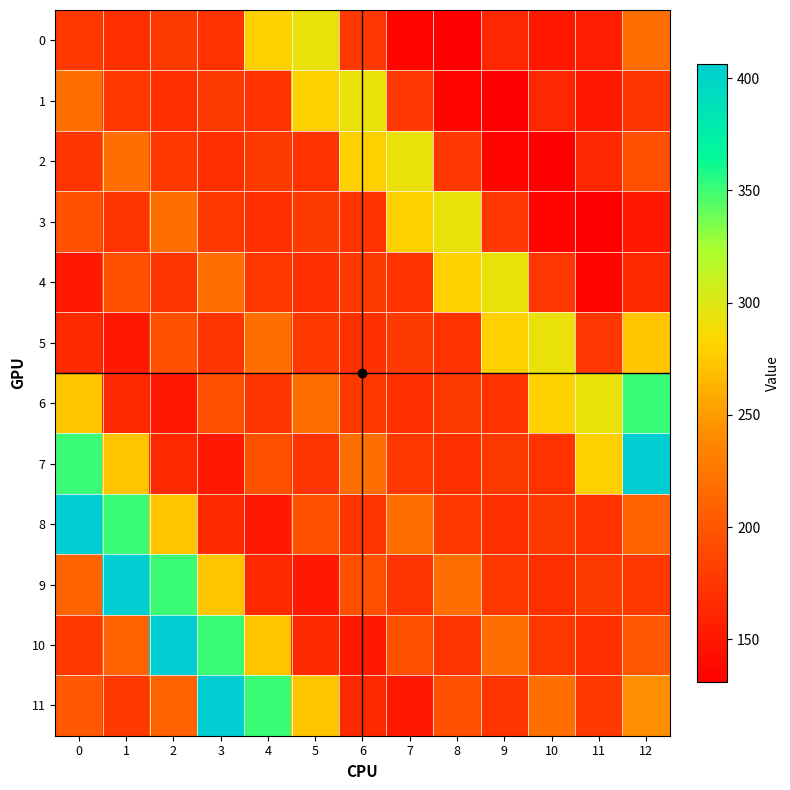

Reading left to right, extract all data points from this chart.

0: 0=176.7	1=170.3	2=178.0	3=171.0	4=279.0	5=293.0	6=176.0	7=136.0	8=131.0	9=163.0	10=152.0	11=156.0	12=218.6
1: 0=218.6	1=176.7	2=170.3	3=178.0	4=171.0	5=279.0	6=293.0	7=176.0	8=136.0	9=131.0	10=163.0	11=152.0	12=173.6
2: 0=173.6	1=218.6	2=176.7	3=170.3	4=178.0	5=171.0	6=279.0	7=293.0	8=176.0	9=136.0	10=131.0	11=163.0	12=195.1
3: 0=195.1	1=173.6	2=218.6	3=176.7	4=170.3	5=178.0	6=171.0	7=279.0	8=293.0	9=176.0	10=136.0	11=131.0	12=152.3
4: 0=152.3	1=195.1	2=173.6	3=218.6	4=176.7	5=170.3	6=178.0	7=171.0	8=279.0	9=293.0	10=176.0	11=136.0	12=165.4
5: 0=165.4	1=152.3	2=195.1	3=173.6	4=218.6	5=176.7	6=170.3	7=178.0	8=171.0	9=279.0	10=293.0	11=176.0	12=273.5
6: 0=273.5	1=165.4	2=152.3	3=195.1	4=173.6	5=218.6	6=176.7	7=170.3	8=178.0	9=171.0	10=279.0	11=293.0	12=350.9
7: 0=350.9	1=273.5	2=165.4	3=152.3	4=195.1	5=173.6	6=218.6	7=176.7	8=170.3	9=178.0	10=171.0	11=279.0	12=406.4
8: 0=406.4	1=350.9	2=273.5	3=165.4	4=152.3	5=195.1	6=173.6	7=218.6	8=176.7	9=170.3	10=178.0	11=171.0	12=209.3
9: 0=209.3	1=406.4	2=350.9	3=273.5	4=165.4	5=152.3	6=195.1	7=173.6	8=218.6	9=176.7	10=170.3	11=178.0	12=176.9
10: 0=176.9	1=209.3	2=406.4	3=350.9	4=273.5	5=165.4	6=152.3	7=195.1	8=173.6	9=218.6	10=176.7	11=170.3	12=201.0
11: 0=201.0	1=176.9	2=209.3	3=406.4	4=350.9	5=273.5	6=165.4	7=152.3	8=195.1	9=173.6	10=218.6	11=176.7	12=243.5